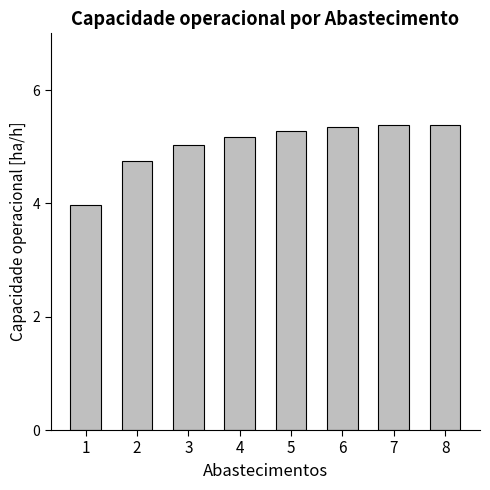

Approximately how many times larger is the value at 7 compared to 4?

1.0